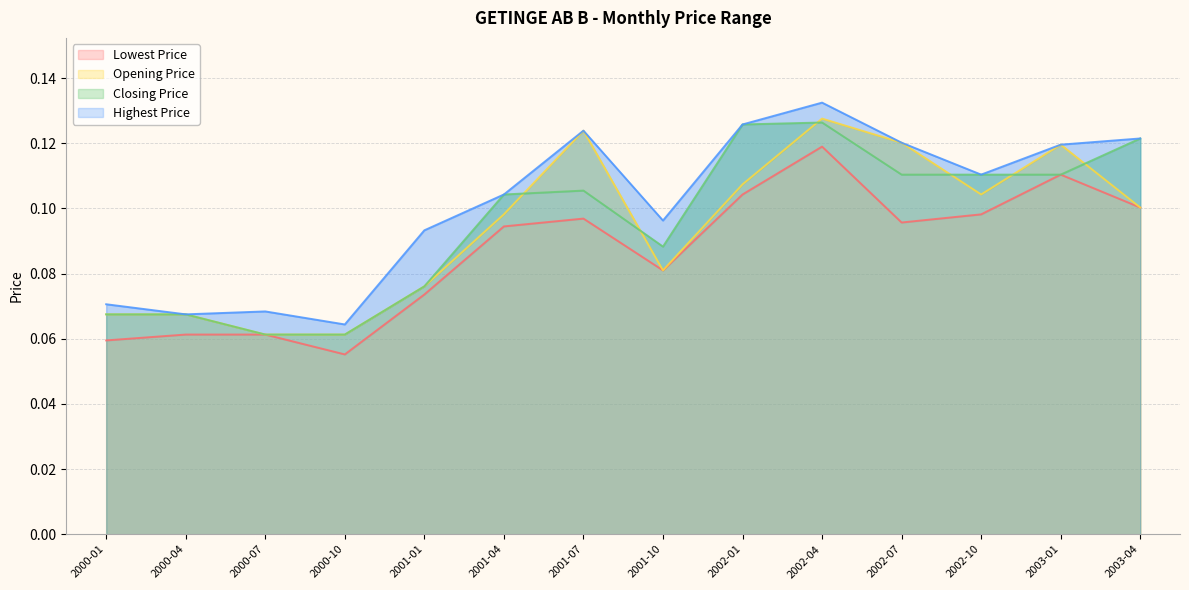

How many lines are shown in the chart?

4